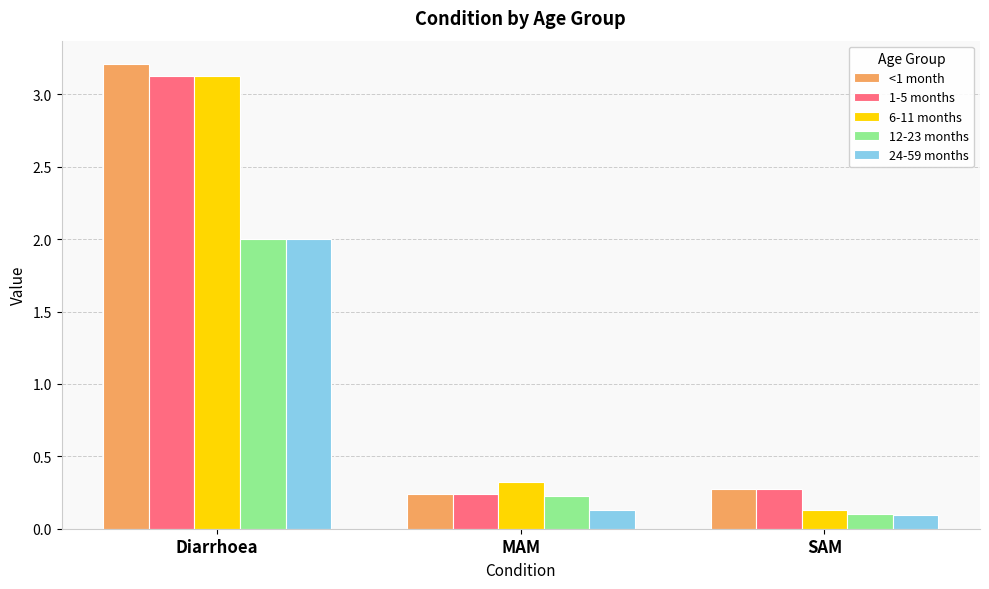

What position from the left is Diarrhoea?

1